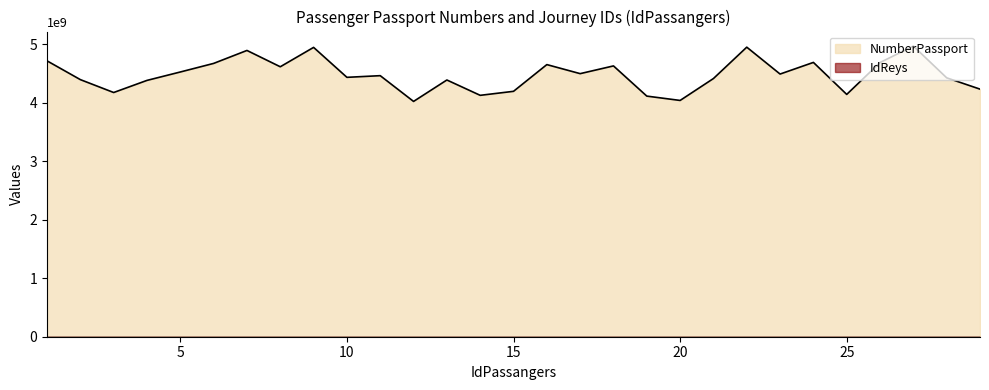

The value of NumberPassport at 29 is 1462669861. True or false?

False